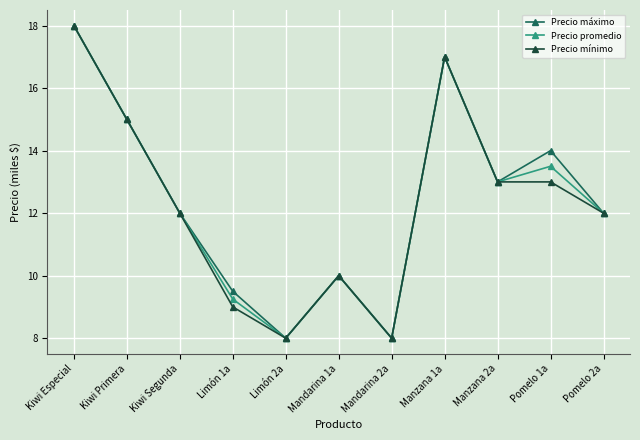

Where is the first local maximum for Precio mínimo?

Mandarina 1a